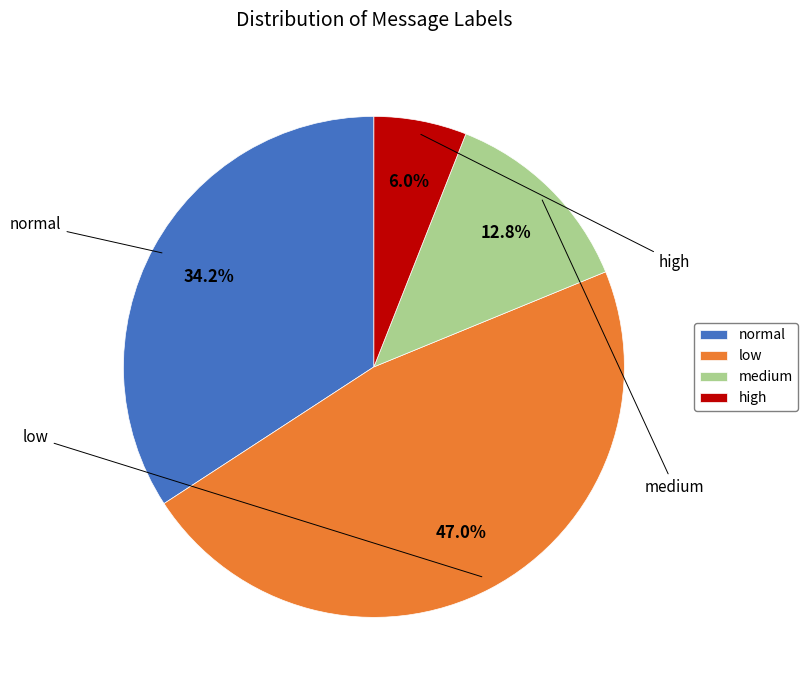

Which slice is the smallest?

high